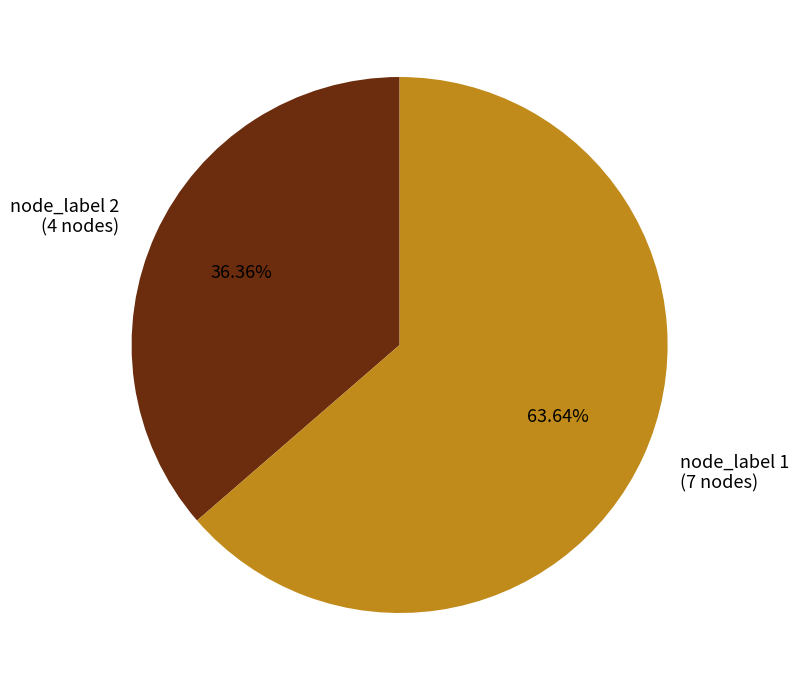

Between node_label 1 and node_label 2, which is larger?

node_label 1